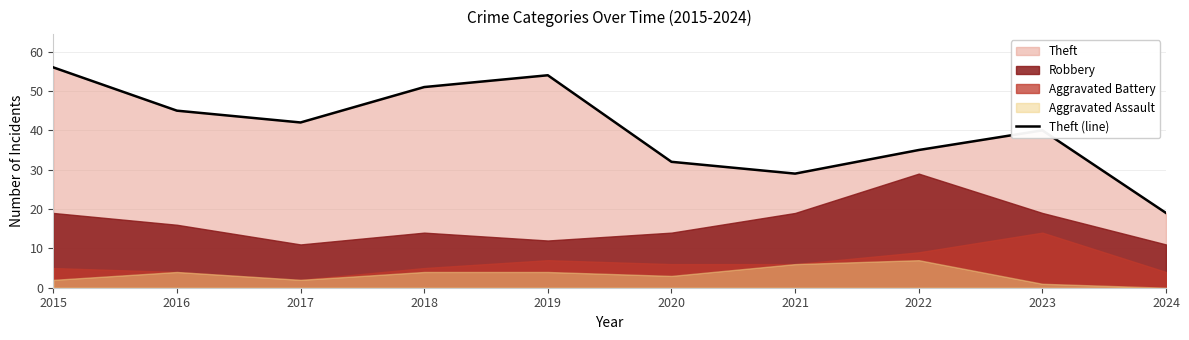

What is the value of the 6th point from the left?

32